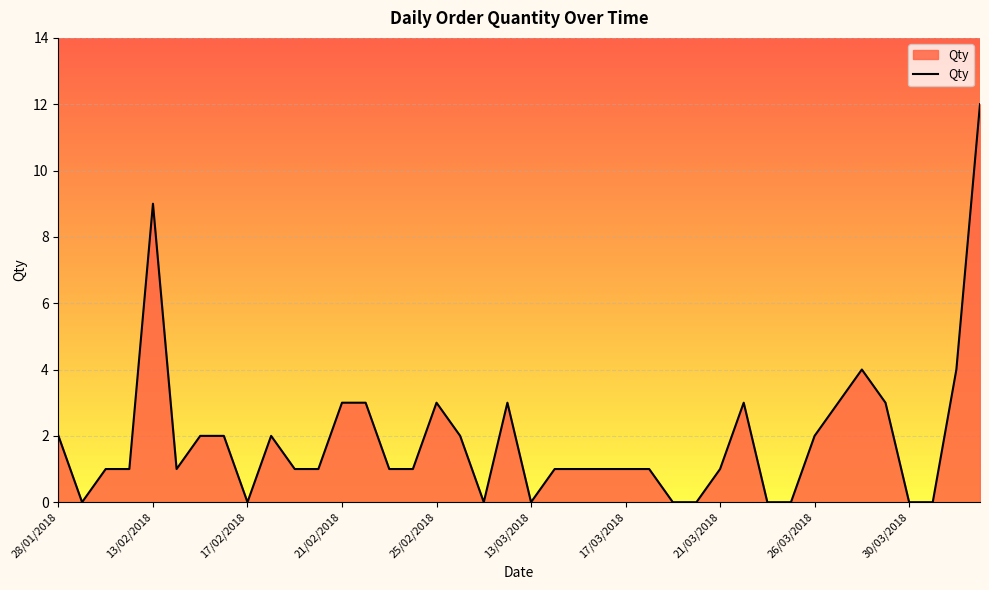

What is the greatest value displayed?

12